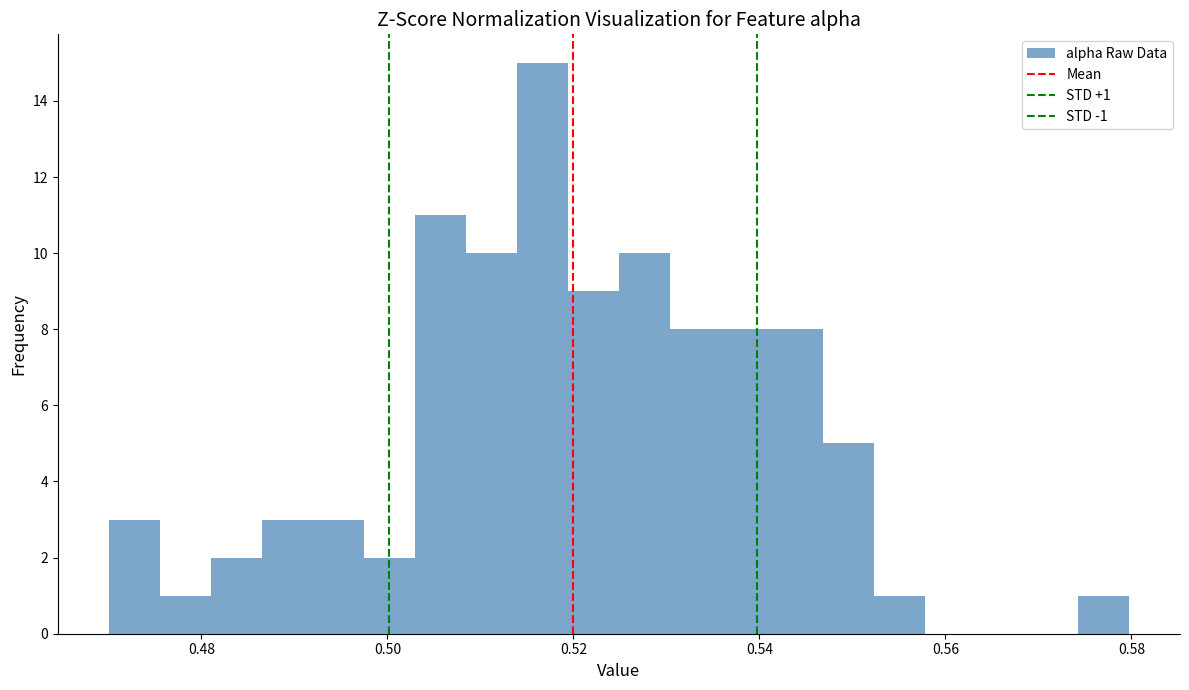

Read against the x-axis, roughly where is the centre of the tallest bar?

0.516